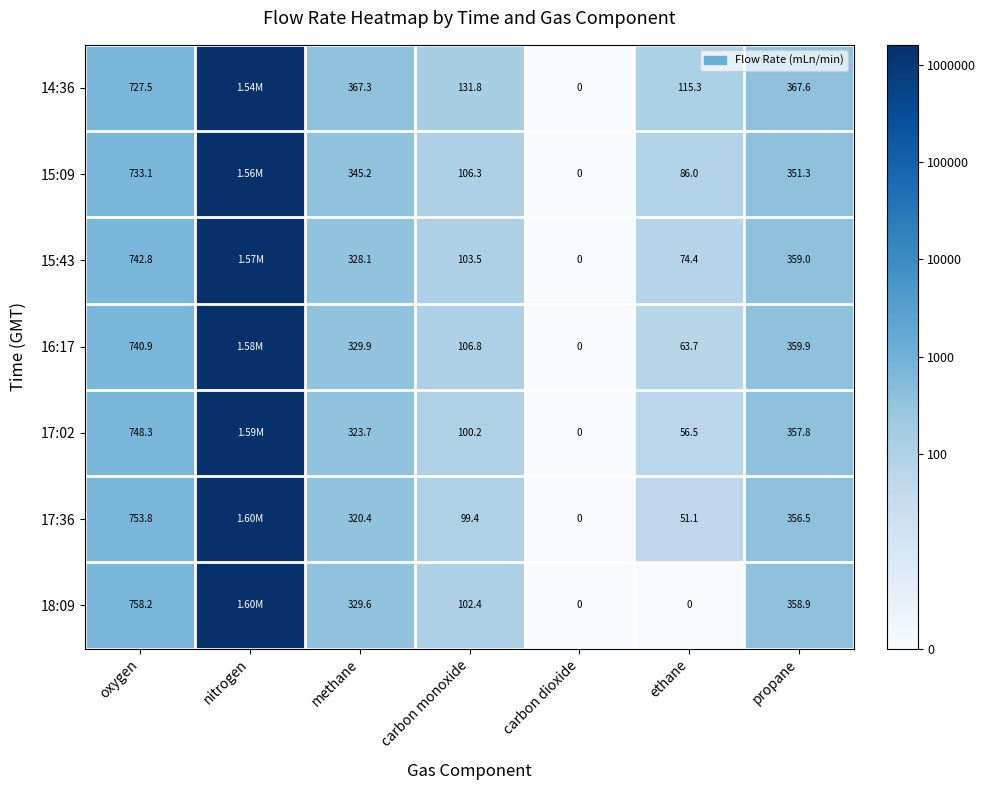

Is the value of 15:43 at oxygen greater than the value of 15:09 at carbon monoxide?

Yes